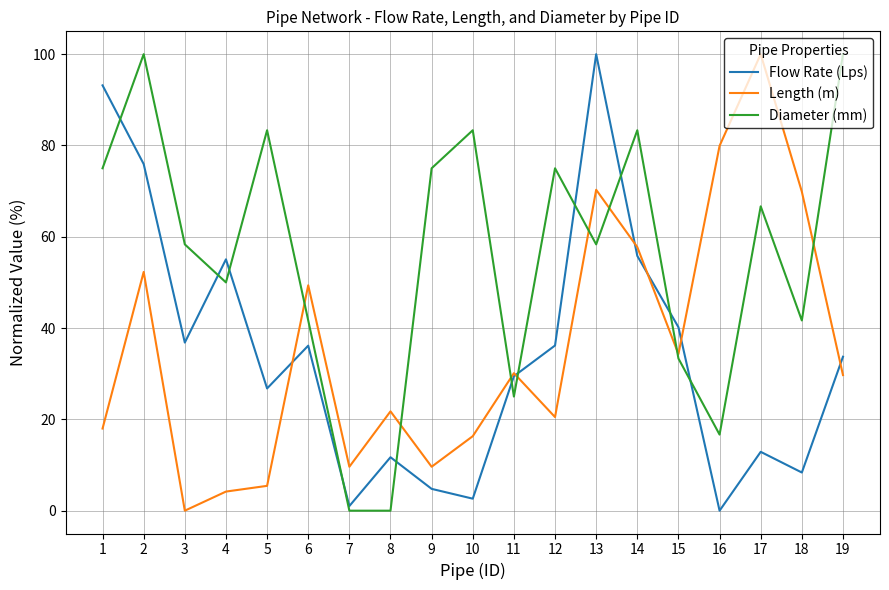

Is the value of Diameter (mm) at 18 greater than the value of Flow Rate (Lps) at 4?

No